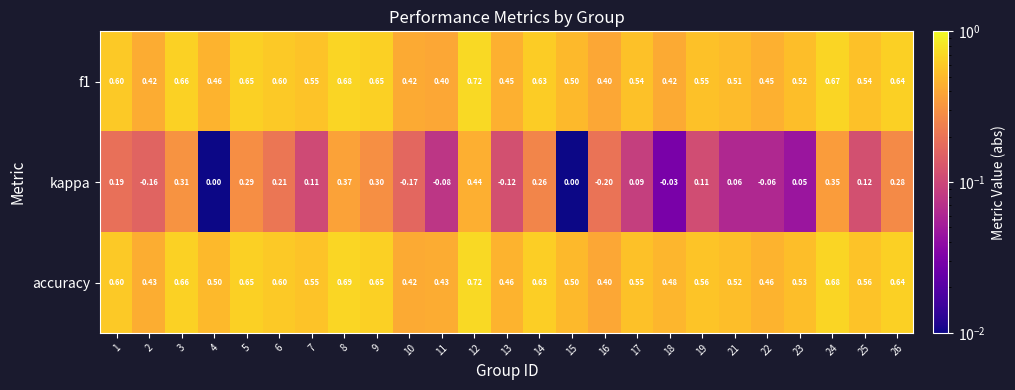

Between 8 and 10, which series saw the biggest shift?

kappa